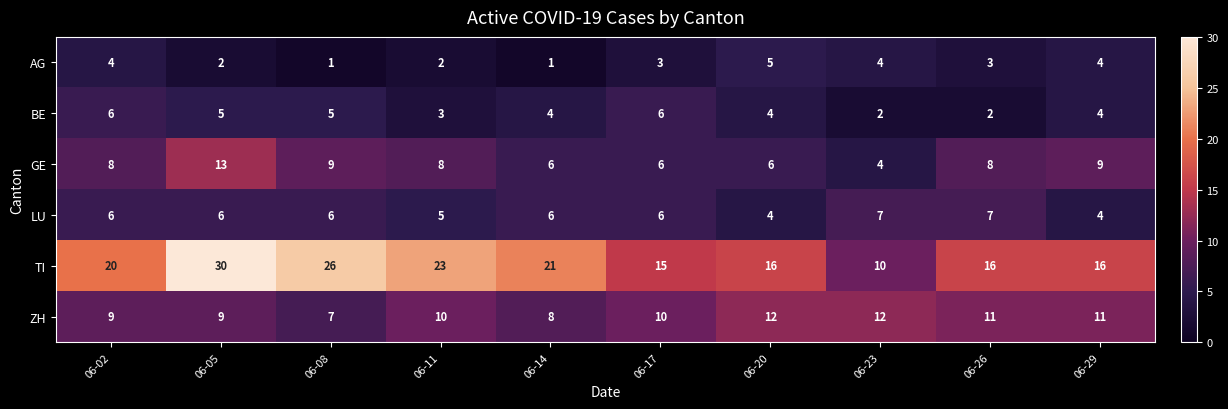

Which category has the highest value in the GE series?

06-05